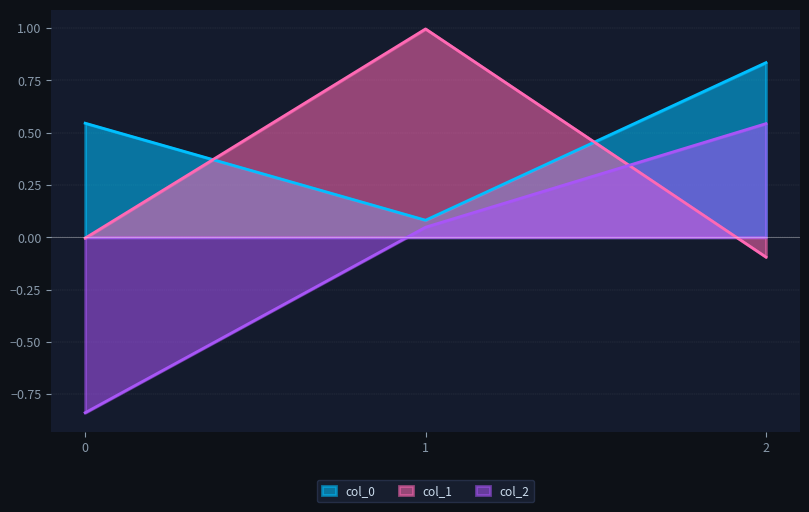

Which has a higher value, 2 or 1?

2